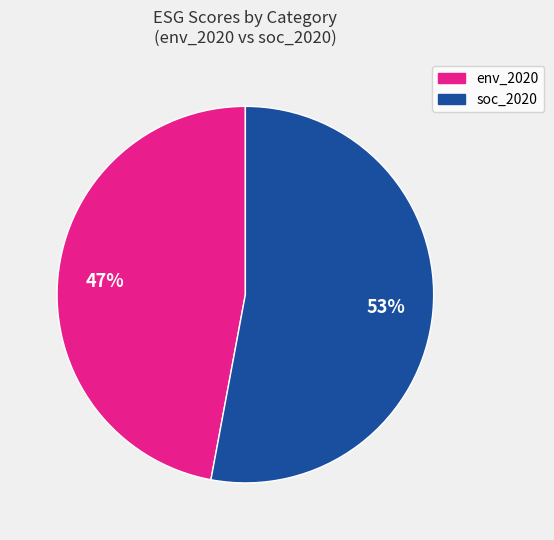

To the nearest percent, what is the difference between the largest and smallest slice percentages?

6%